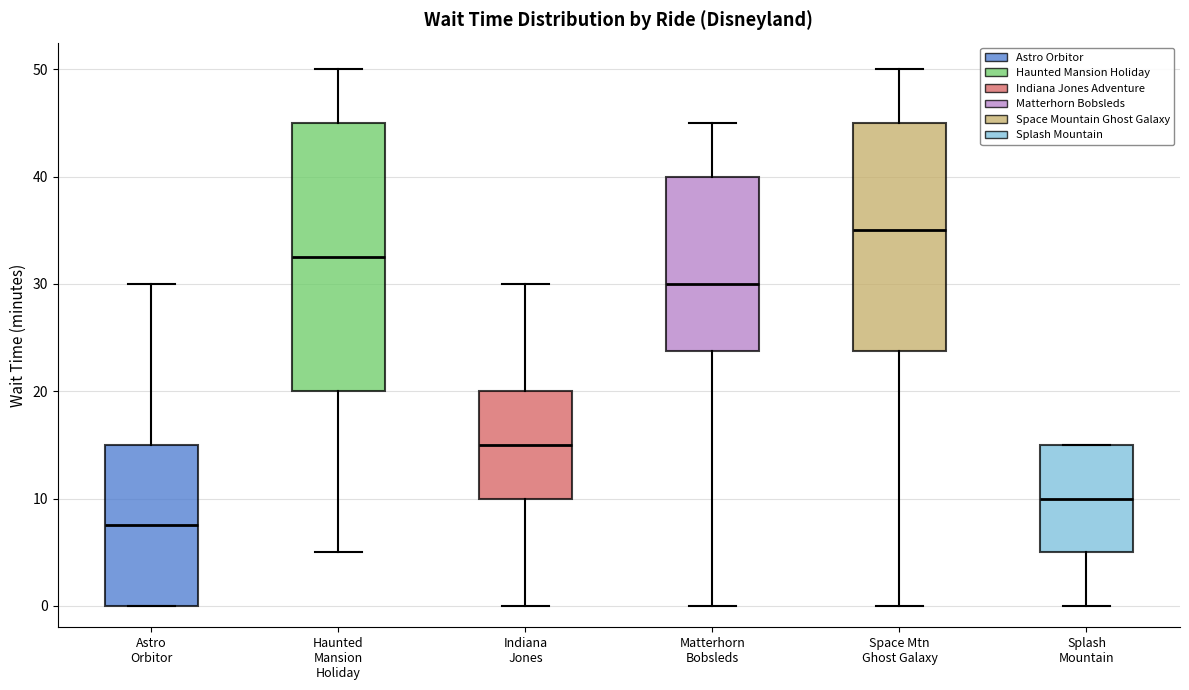

Which box has the lowest median line?

Astro Orbitor